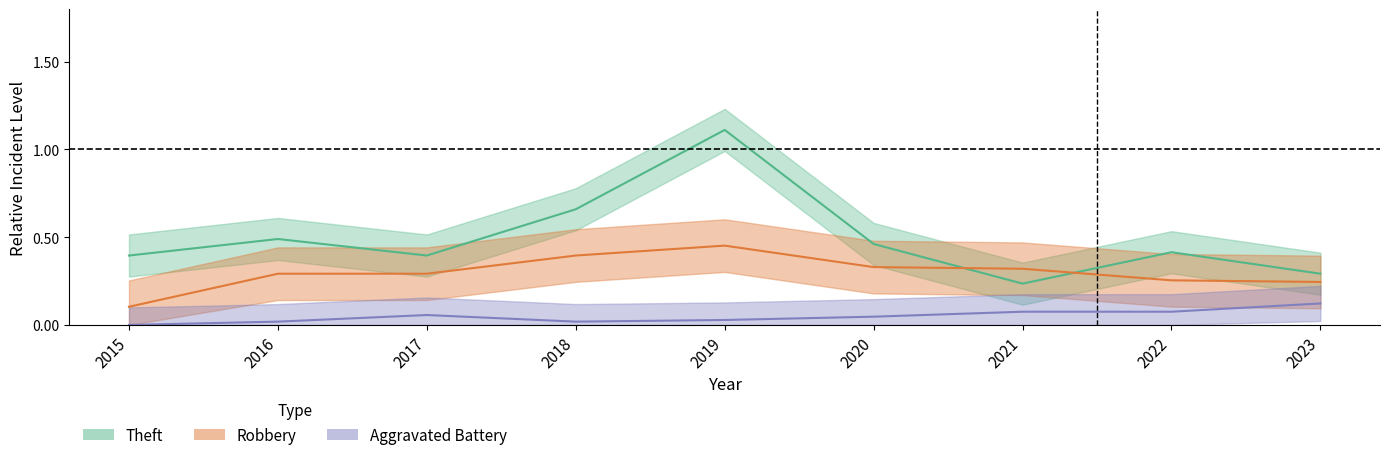

Is it true that Aggravated Battery equals 0.1 at 2022?

True